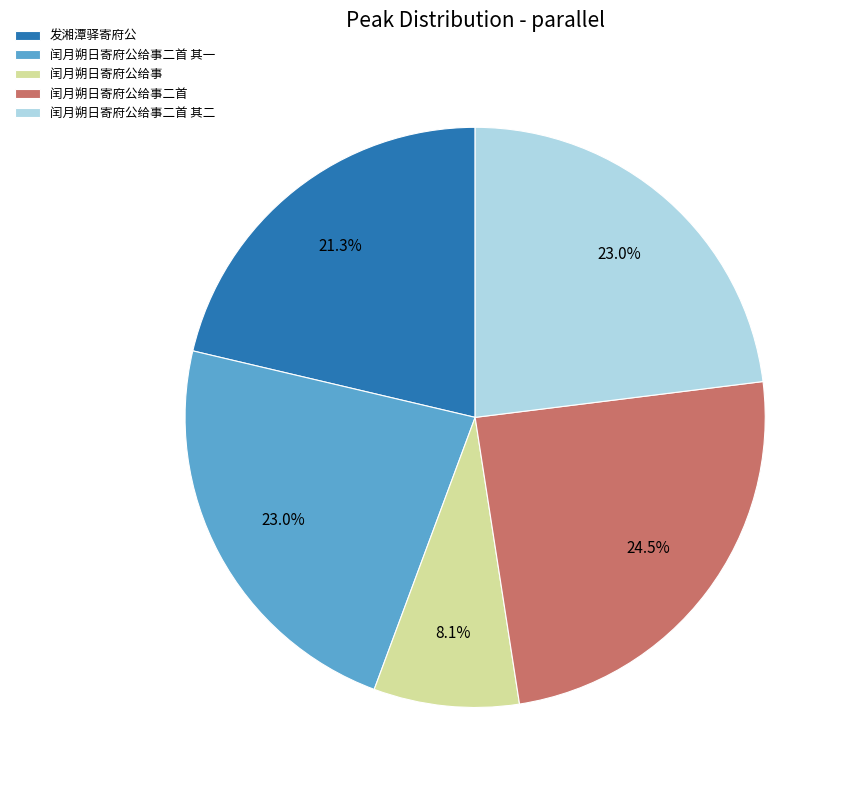

How many segments does this pie chart have?

5